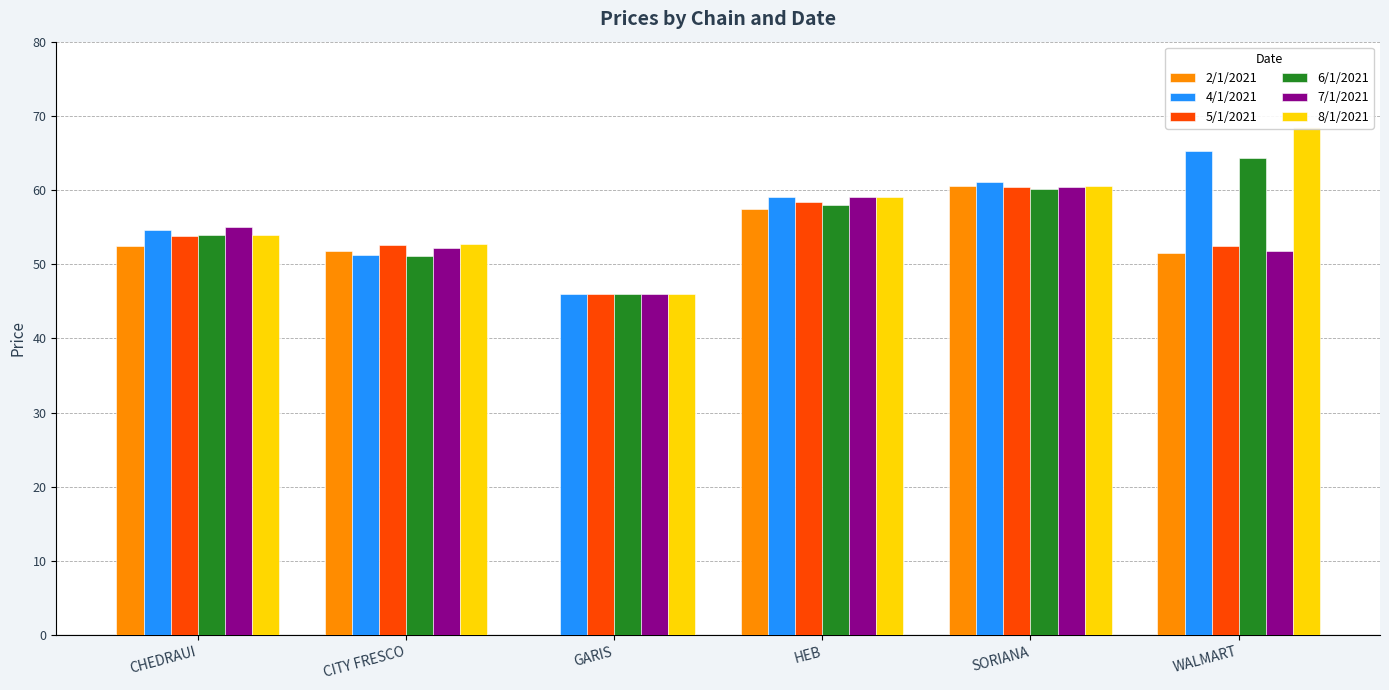

Which series has the largest range (max minus min)?

2/1/2021